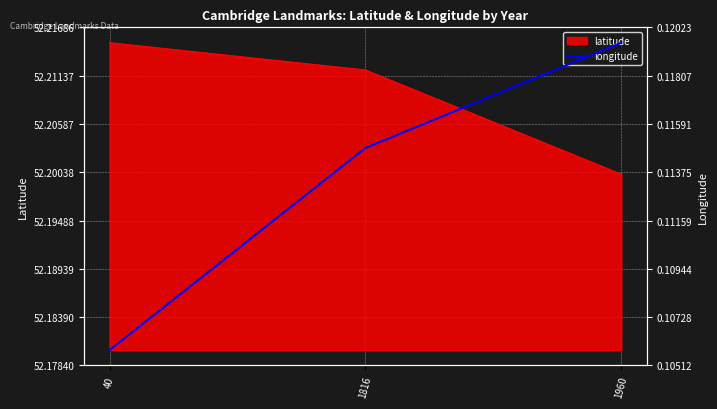

At which category does the chart reach its peak across all series?

1960